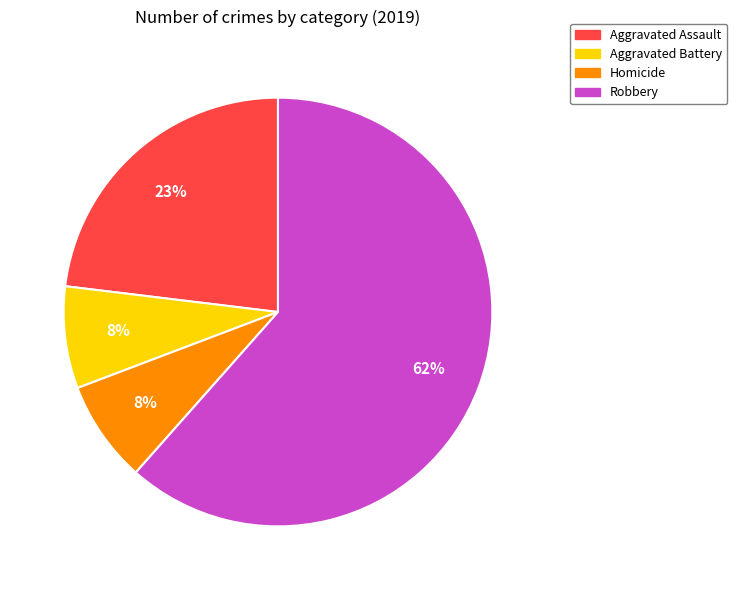

True or false: Aggravated Battery accounts for 1% of the total.

False